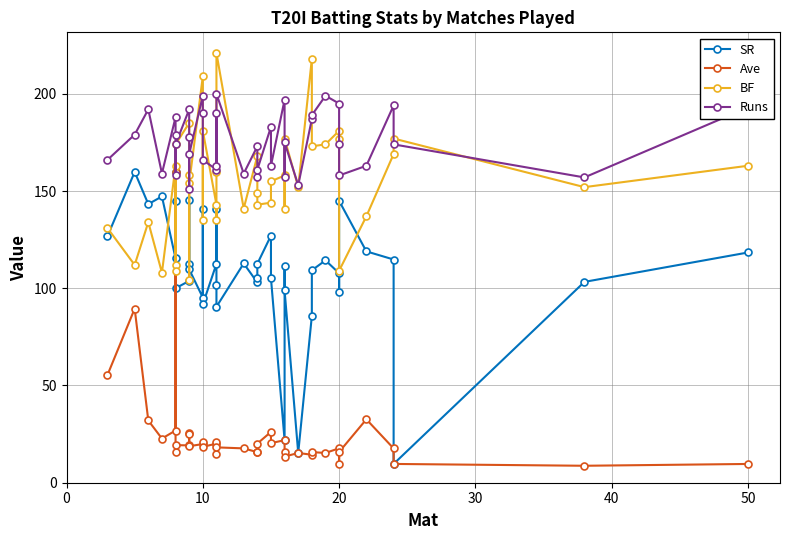

Which series has the widest spread of values?

Ave